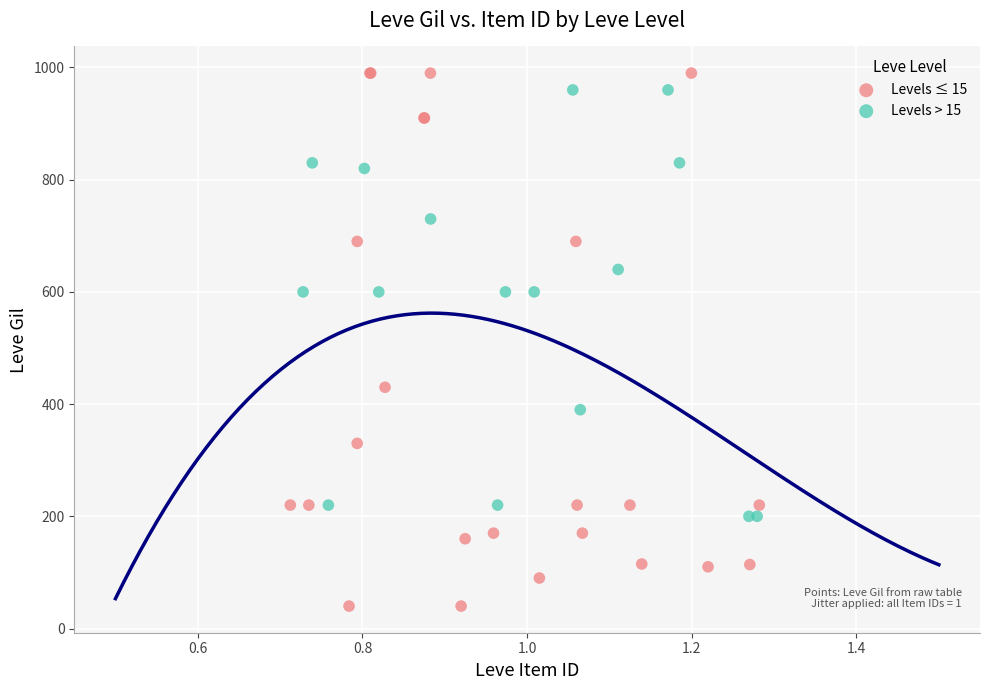

Which series reaches the minimum Y coordinate?

Levels ≤ 15